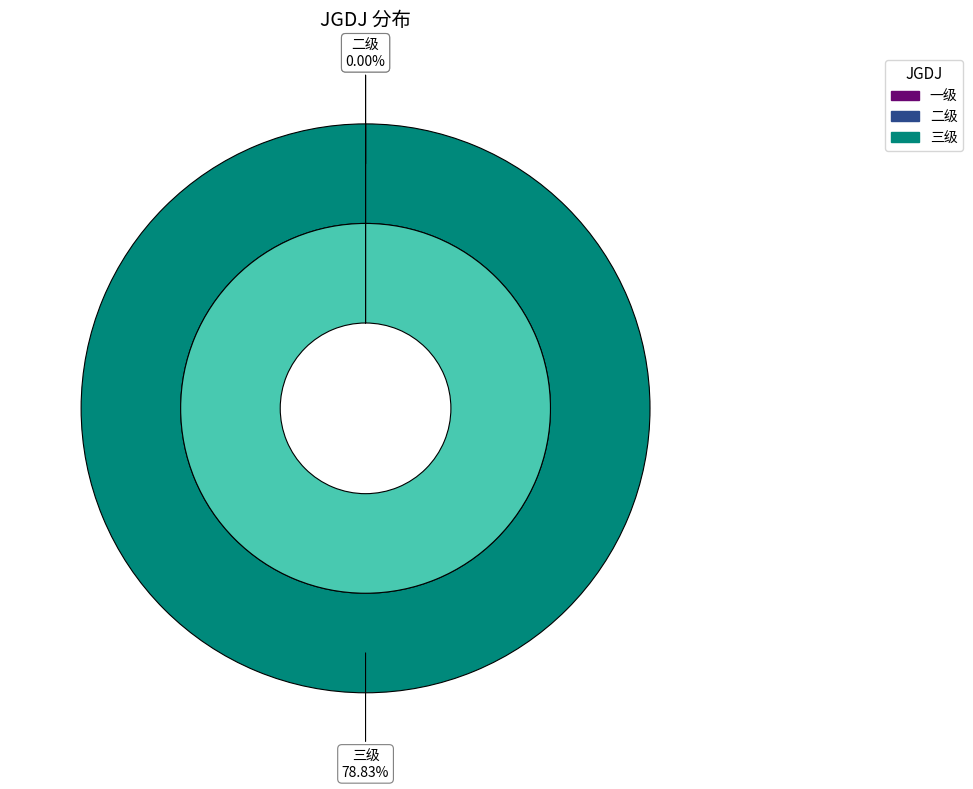

What percentage is NOT represented by 一级?

100.0%